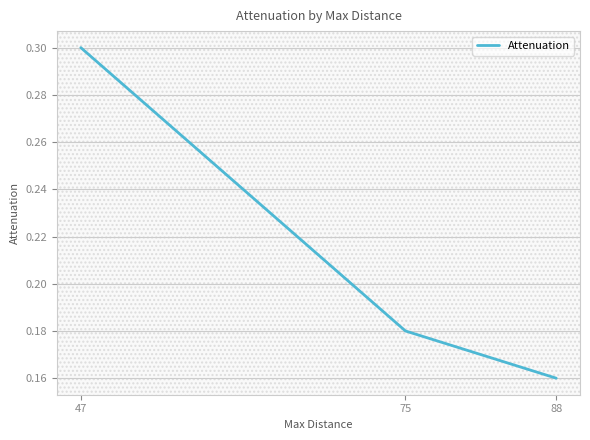

Which has a higher value, 47 or 88?

47